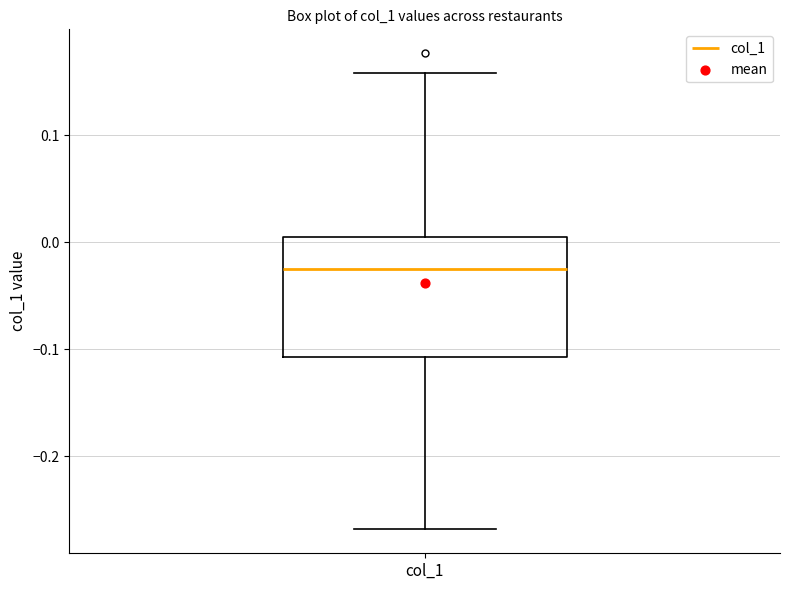

Read this box plot against the y-axis: the position of the median line, the range covered by the box, and the ends of both whiskers. The values are not printed on the chart, so give them approximately, as read against the axis.

median -0.03, box -0.11 to 0.00, whiskers -0.27 to 0.16